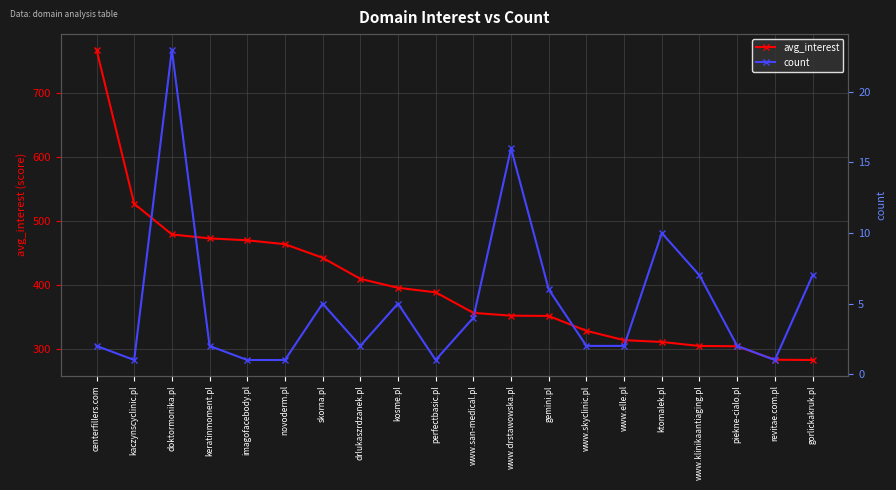

True or false: avg_interest has a value of 249.9 at perfectbasic.pl.

False